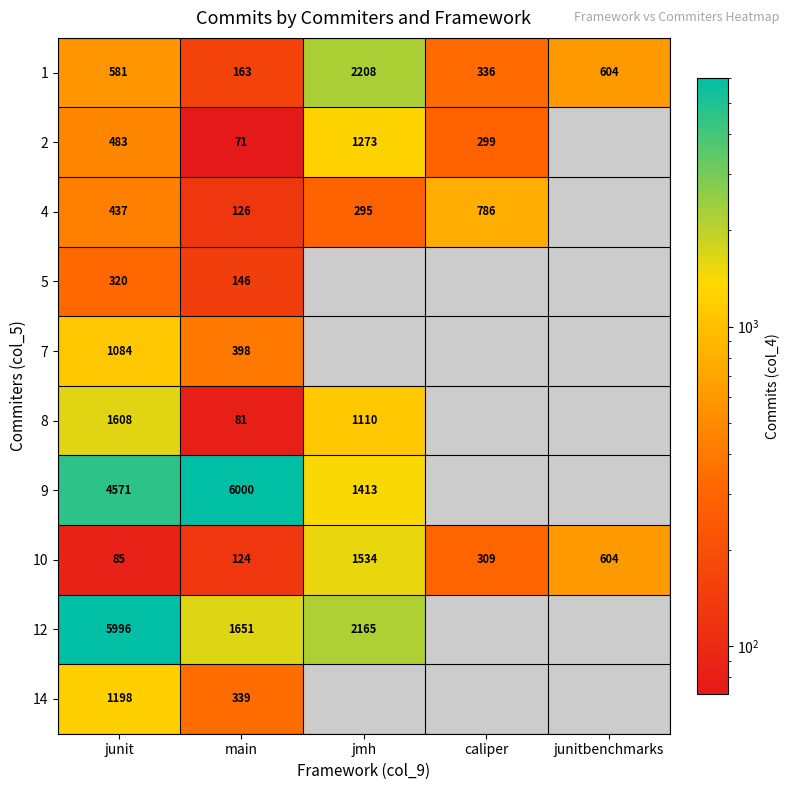

Rank the series at junit from highest to lowest value.

12, 9, 8, 14, 7, 1, 2, 4, 5, 10